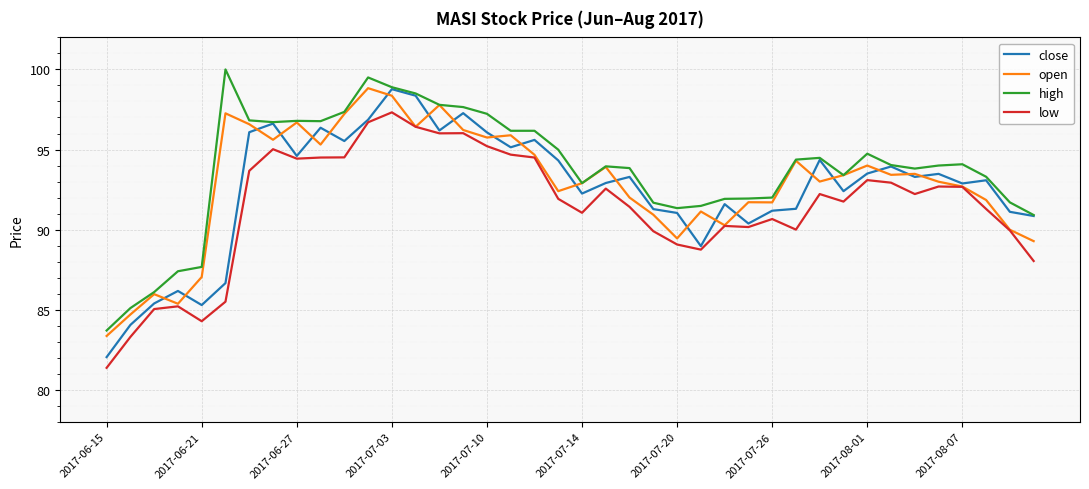

True or false: close has more than 1 interior local peaks.

True